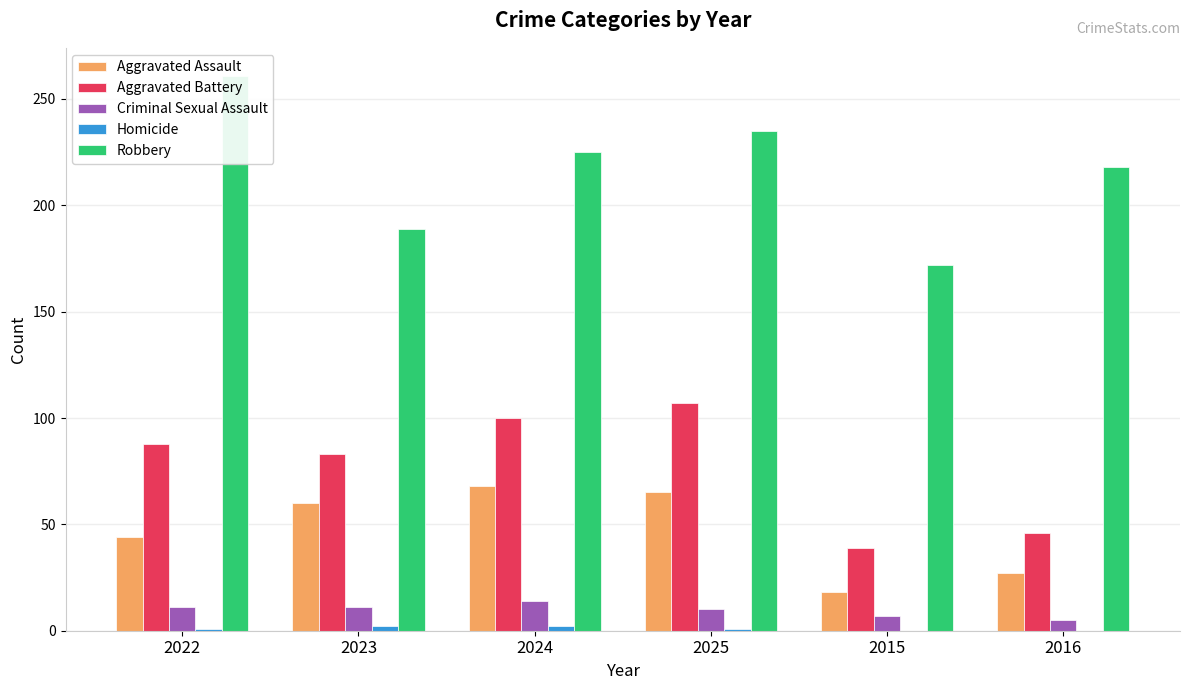

At which label is Aggravated Battery closest to 73?

2023